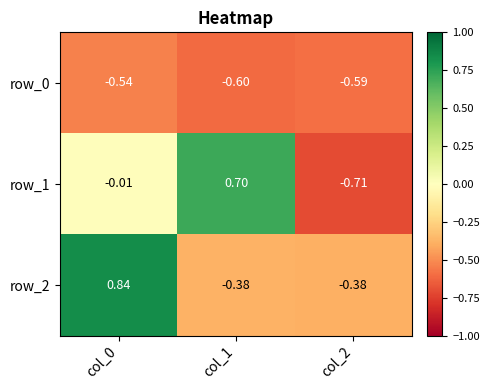

What is the average value of the row_0 series?

-0.6